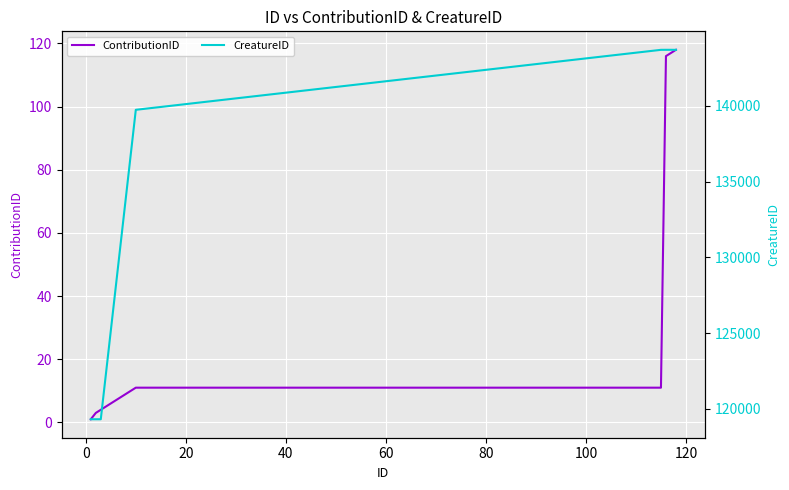

Does the chart display data point markers on the line(s)?

No